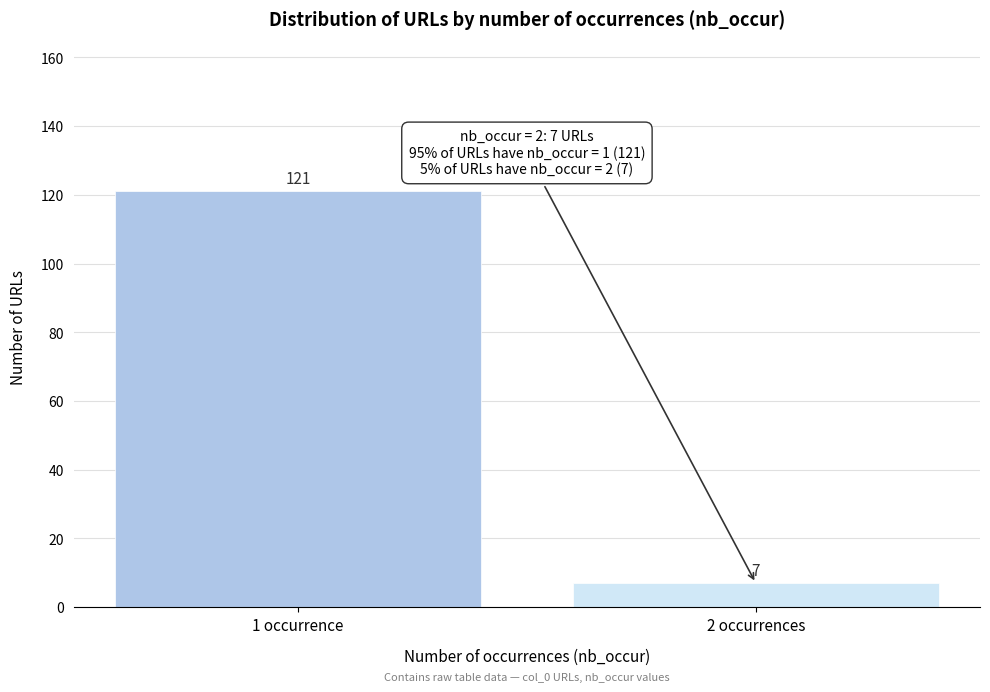

Reading left to right, transcribe all the data shown in this chart.

121	7